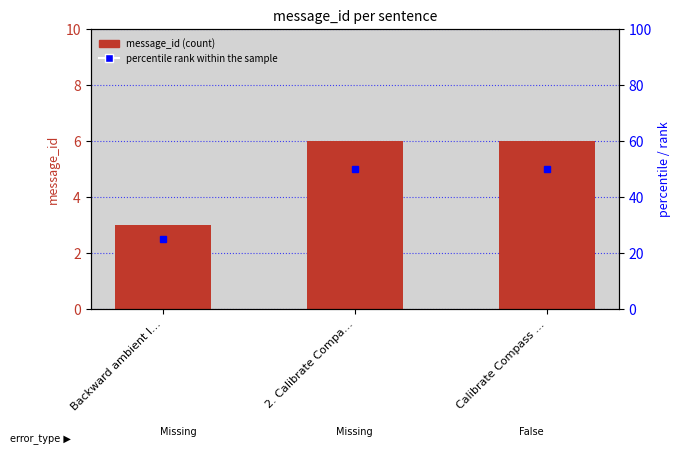

Reading right to left, transcribe all the data shown in this chart.

6	6	3